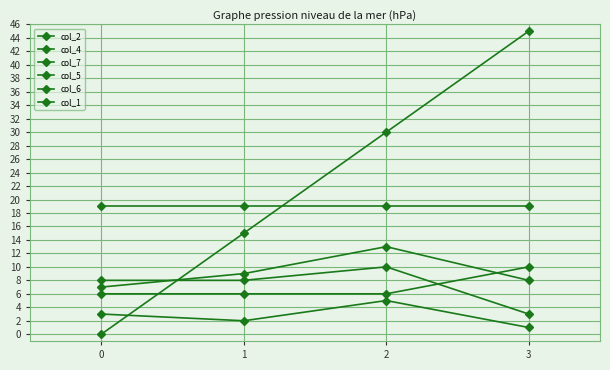

How many categories are shown in the chart?

4